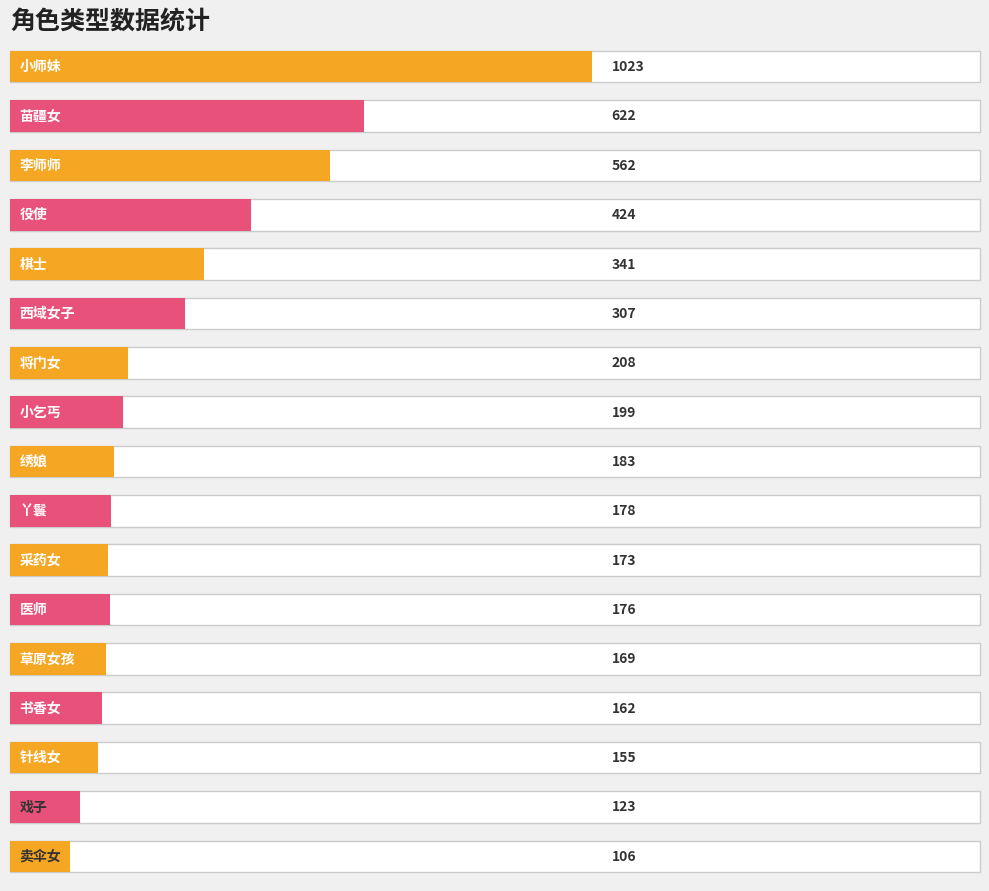

Reading left to right, what are all the values shown in this chart?

小师妹=1023	苗疆女=622	李师师=562	役使=424	棋士=341	西域女子=307	将门女=208	小乞丐=199	绣娘=183	丫鬟=178	采药女=173	医师=176	草原女孩=169	书香女=162	针线女=155	戏子=123	卖伞女=106